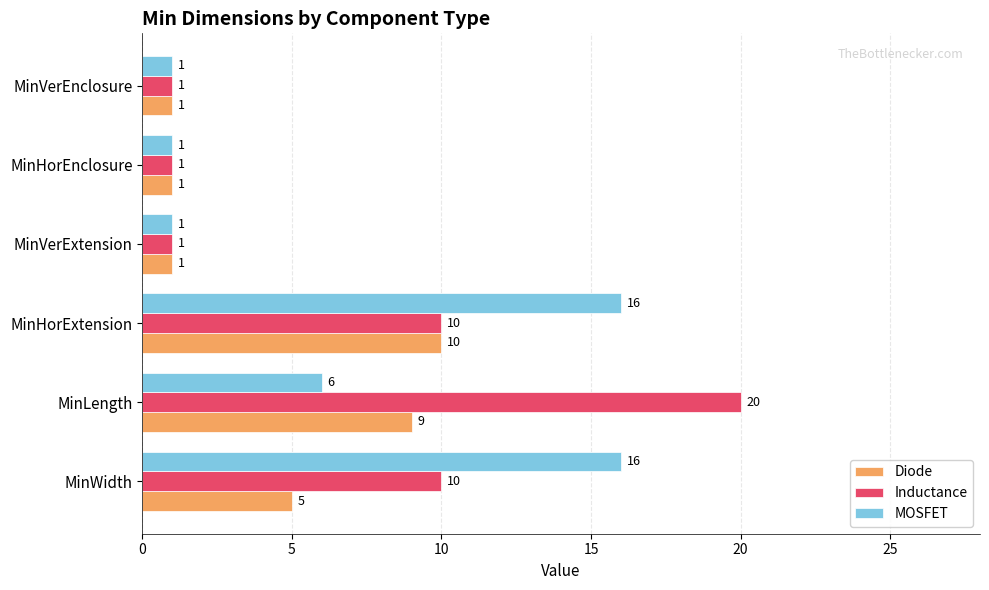

The value of Inductance at MinVerEnclosure is 0. True or false?

False